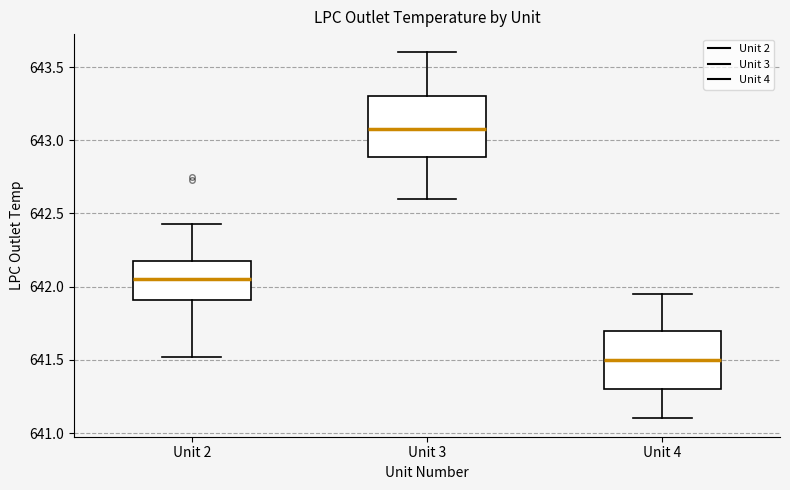

Reading left to right, transcribe this box plot: for each box, give where its median line is, the range the box spans, and where its two whiskers end, as read against the y-axis. The values are not printed on the chart, so give them approximately, as read against the axis.

Unit 2: median 642.05, box 641.90 to 642.15, whiskers 641.50 to 642.45
Unit 3: median 643.10, box 642.90 to 643.30, whiskers 642.60 to 643.60
Unit 4: median 641.50, box 641.30 to 641.70, whiskers 641.10 to 641.95